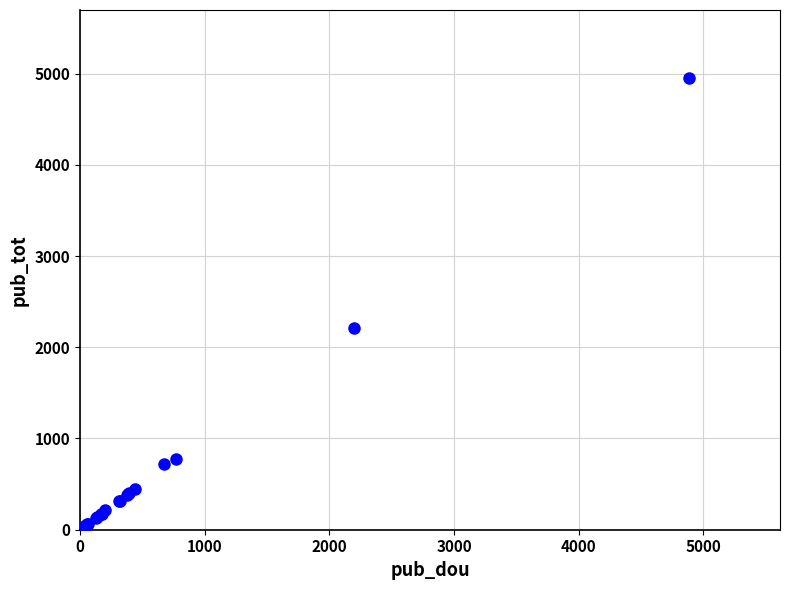

What Y value in the scatter plot is closest to 2477?

2215